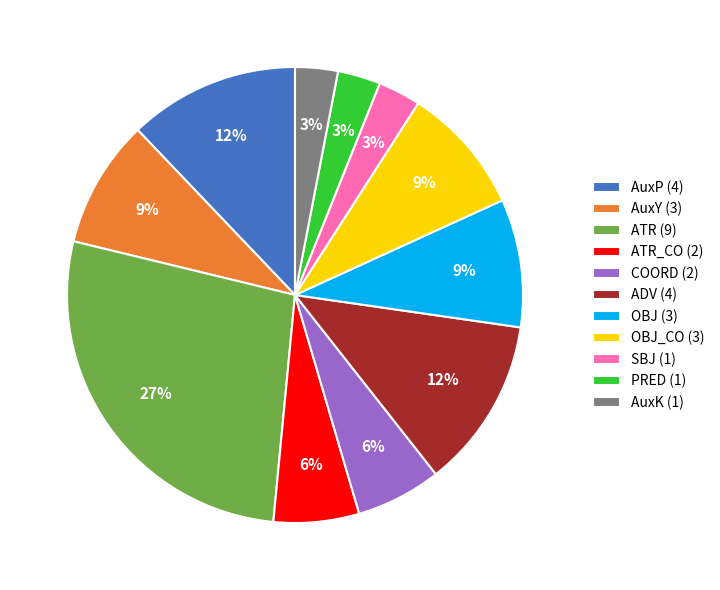

To the nearest percent, what is the combined percentage of ADV (4) and PRED (1)?

15%